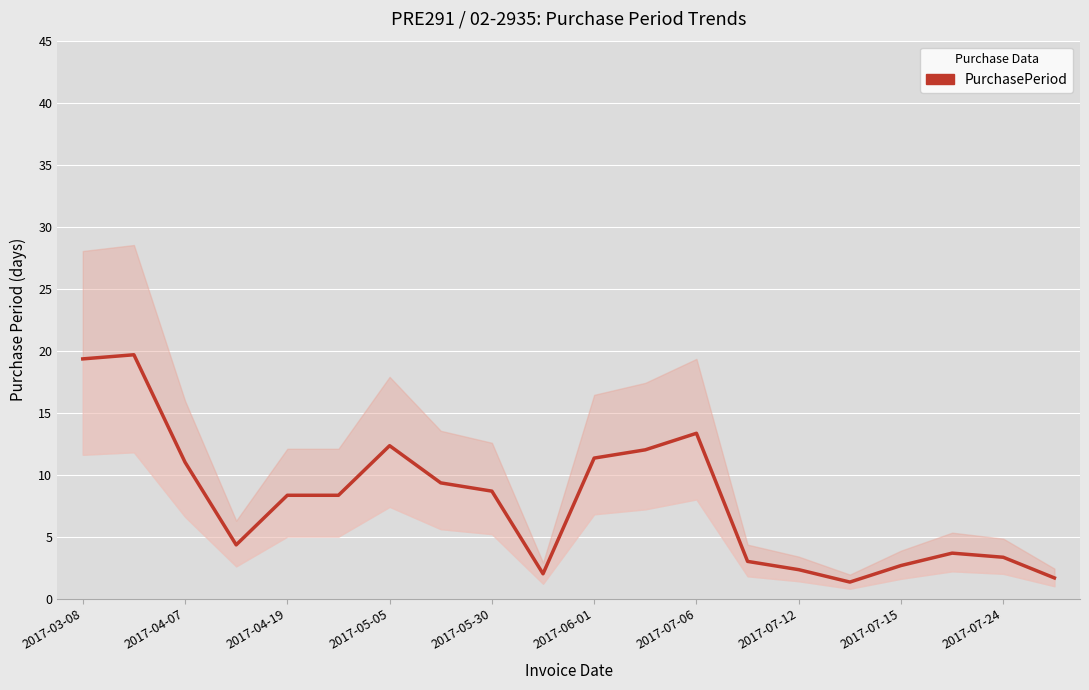

At which label does the data first exceed 8?

2017-03-08